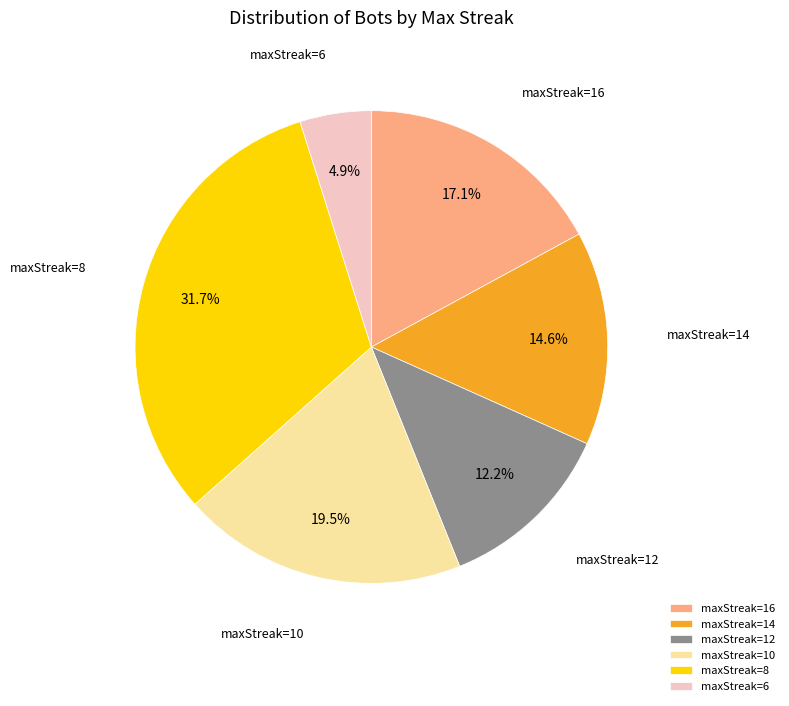

Combined, what portion of the pie is maxStreak=14 and maxStreak=12?

26.8%